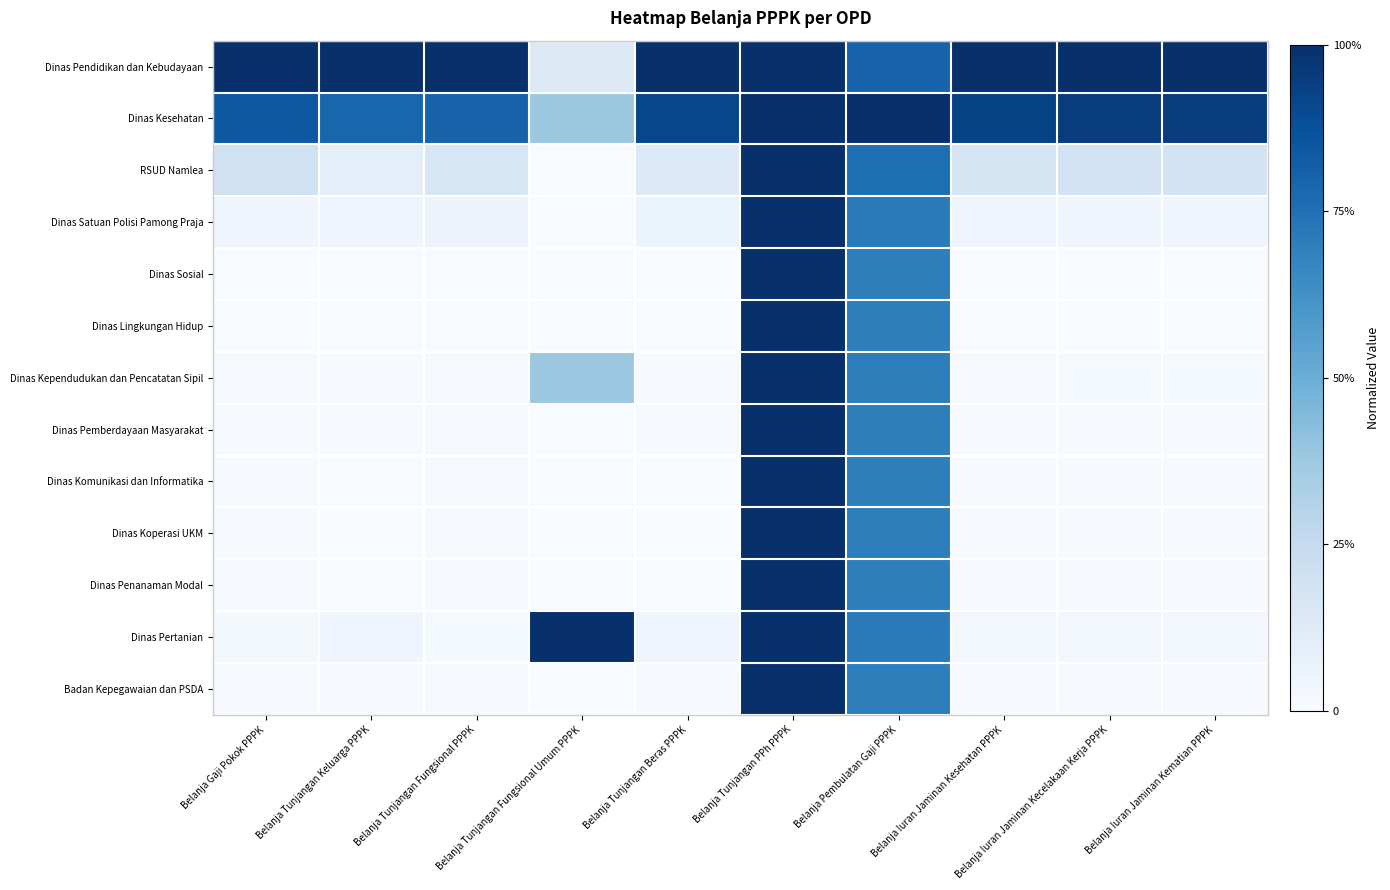

Reading left to right, what are all the values shown in this chart?

Dinas Pendidikan dan Kebudayaan: Belanja Gaji Pokok PPPK=1.0	Belanja Tunjangan Keluarga PPPK=1.0	Belanja Tunjangan Fungsional PPPK=1.0	Belanja Tunjangan Fungsional Umum PPPK=0.1	Belanja Tunjangan Beras PPPK=1.0	Belanja Tunjangan PPh PPPK=1.0	Belanja Pembulatan Gaji PPPK=0.8	Belanja Iuran Jaminan Kesehatan PPPK=1.0	Belanja Iuran Jaminan Kecelakaan Kerja PPPK=1.0	Belanja Iuran Jaminan Kematian PPPK=1.0
Dinas Kesehatan: Belanja Gaji Pokok PPPK=0.8	Belanja Tunjangan Keluarga PPPK=0.8	Belanja Tunjangan Fungsional PPPK=0.8	Belanja Tunjangan Fungsional Umum PPPK=0.4	Belanja Tunjangan Beras PPPK=0.9	Belanja Tunjangan PPh PPPK=1.0	Belanja Pembulatan Gaji PPPK=1.0	Belanja Iuran Jaminan Kesehatan PPPK=0.9	Belanja Iuran Jaminan Kecelakaan Kerja PPPK=1.0	Belanja Iuran Jaminan Kematian PPPK=1.0
RSUD Namlea: Belanja Gaji Pokok PPPK=0.2	Belanja Tunjangan Keluarga PPPK=0.1	Belanja Tunjangan Fungsional PPPK=0.2	Belanja Tunjangan Fungsional Umum PPPK=0.0	Belanja Tunjangan Beras PPPK=0.1	Belanja Tunjangan PPh PPPK=1.0	Belanja Pembulatan Gaji PPPK=0.8	Belanja Iuran Jaminan Kesehatan PPPK=0.2	Belanja Iuran Jaminan Kecelakaan Kerja PPPK=0.2	Belanja Iuran Jaminan Kematian PPPK=0.2
Dinas Satuan Polisi Pamong Praja: Belanja Gaji Pokok PPPK=0.0	Belanja Tunjangan Keluarga PPPK=0.0	Belanja Tunjangan Fungsional PPPK=0.1	Belanja Tunjangan Fungsional Umum PPPK=0.0	Belanja Tunjangan Beras PPPK=0.1	Belanja Tunjangan PPh PPPK=1.0	Belanja Pembulatan Gaji PPPK=0.7	Belanja Iuran Jaminan Kesehatan PPPK=0.0	Belanja Iuran Jaminan Kecelakaan Kerja PPPK=0.0	Belanja Iuran Jaminan Kematian PPPK=0.0
Dinas Sosial: Belanja Gaji Pokok PPPK=0.0	Belanja Tunjangan Keluarga PPPK=0.0	Belanja Tunjangan Fungsional PPPK=0.0	Belanja Tunjangan Fungsional Umum PPPK=0.0	Belanja Tunjangan Beras PPPK=0.0	Belanja Tunjangan PPh PPPK=1.0	Belanja Pembulatan Gaji PPPK=0.7	Belanja Iuran Jaminan Kesehatan PPPK=0.0	Belanja Iuran Jaminan Kecelakaan Kerja PPPK=0.0	Belanja Iuran Jaminan Kematian PPPK=0.0
Dinas Lingkungan Hidup: Belanja Gaji Pokok PPPK=0.0	Belanja Tunjangan Keluarga PPPK=0.0	Belanja Tunjangan Fungsional PPPK=0.0	Belanja Tunjangan Fungsional Umum PPPK=0.0	Belanja Tunjangan Beras PPPK=0.0	Belanja Tunjangan PPh PPPK=1.0	Belanja Pembulatan Gaji PPPK=0.7	Belanja Iuran Jaminan Kesehatan PPPK=0.0	Belanja Iuran Jaminan Kecelakaan Kerja PPPK=0.0	Belanja Iuran Jaminan Kematian PPPK=0.0
Dinas Kependudukan dan Pencatatan Sipil: Belanja Gaji Pokok PPPK=0.0	Belanja Tunjangan Keluarga PPPK=0.0	Belanja Tunjangan Fungsional PPPK=0.0	Belanja Tunjangan Fungsional Umum PPPK=0.4	Belanja Tunjangan Beras PPPK=0.0	Belanja Tunjangan PPh PPPK=1.0	Belanja Pembulatan Gaji PPPK=0.7	Belanja Iuran Jaminan Kesehatan PPPK=0.0	Belanja Iuran Jaminan Kecelakaan Kerja PPPK=0.0	Belanja Iuran Jaminan Kematian PPPK=0.0
Dinas Pemberdayaan Masyarakat: Belanja Gaji Pokok PPPK=0.0	Belanja Tunjangan Keluarga PPPK=0.0	Belanja Tunjangan Fungsional PPPK=0.0	Belanja Tunjangan Fungsional Umum PPPK=0.0	Belanja Tunjangan Beras PPPK=0.0	Belanja Tunjangan PPh PPPK=1.0	Belanja Pembulatan Gaji PPPK=0.7	Belanja Iuran Jaminan Kesehatan PPPK=0.0	Belanja Iuran Jaminan Kecelakaan Kerja PPPK=0.0	Belanja Iuran Jaminan Kematian PPPK=0.0
Dinas Komunikasi dan Informatika: Belanja Gaji Pokok PPPK=0.0	Belanja Tunjangan Keluarga PPPK=0.0	Belanja Tunjangan Fungsional PPPK=0.0	Belanja Tunjangan Fungsional Umum PPPK=0.0	Belanja Tunjangan Beras PPPK=0.0	Belanja Tunjangan PPh PPPK=1.0	Belanja Pembulatan Gaji PPPK=0.7	Belanja Iuran Jaminan Kesehatan PPPK=0.0	Belanja Iuran Jaminan Kecelakaan Kerja PPPK=0.0	Belanja Iuran Jaminan Kematian PPPK=0.0
Dinas Koperasi UKM: Belanja Gaji Pokok PPPK=0.0	Belanja Tunjangan Keluarga PPPK=0.0	Belanja Tunjangan Fungsional PPPK=0.0	Belanja Tunjangan Fungsional Umum PPPK=0.0	Belanja Tunjangan Beras PPPK=0.0	Belanja Tunjangan PPh PPPK=1.0	Belanja Pembulatan Gaji PPPK=0.7	Belanja Iuran Jaminan Kesehatan PPPK=0.0	Belanja Iuran Jaminan Kecelakaan Kerja PPPK=0.0	Belanja Iuran Jaminan Kematian PPPK=0.0
Dinas Penanaman Modal: Belanja Gaji Pokok PPPK=0.0	Belanja Tunjangan Keluarga PPPK=0.0	Belanja Tunjangan Fungsional PPPK=0.0	Belanja Tunjangan Fungsional Umum PPPK=0.0	Belanja Tunjangan Beras PPPK=0.0	Belanja Tunjangan PPh PPPK=1.0	Belanja Pembulatan Gaji PPPK=0.7	Belanja Iuran Jaminan Kesehatan PPPK=0.0	Belanja Iuran Jaminan Kecelakaan Kerja PPPK=0.0	Belanja Iuran Jaminan Kematian PPPK=0.0
Dinas Pertanian: Belanja Gaji Pokok PPPK=0.0	Belanja Tunjangan Keluarga PPPK=0.0	Belanja Tunjangan Fungsional PPPK=0.0	Belanja Tunjangan Fungsional Umum PPPK=1.0	Belanja Tunjangan Beras PPPK=0.0	Belanja Tunjangan PPh PPPK=1.0	Belanja Pembulatan Gaji PPPK=0.7	Belanja Iuran Jaminan Kesehatan PPPK=0.0	Belanja Iuran Jaminan Kecelakaan Kerja PPPK=0.0	Belanja Iuran Jaminan Kematian PPPK=0.0
Badan Kepegawaian dan PSDA: Belanja Gaji Pokok PPPK=0.0	Belanja Tunjangan Keluarga PPPK=0.0	Belanja Tunjangan Fungsional PPPK=0.0	Belanja Tunjangan Fungsional Umum PPPK=0.0	Belanja Tunjangan Beras PPPK=0.0	Belanja Tunjangan PPh PPPK=1.0	Belanja Pembulatan Gaji PPPK=0.7	Belanja Iuran Jaminan Kesehatan PPPK=0.0	Belanja Iuran Jaminan Kecelakaan Kerja PPPK=0.0	Belanja Iuran Jaminan Kematian PPPK=0.0